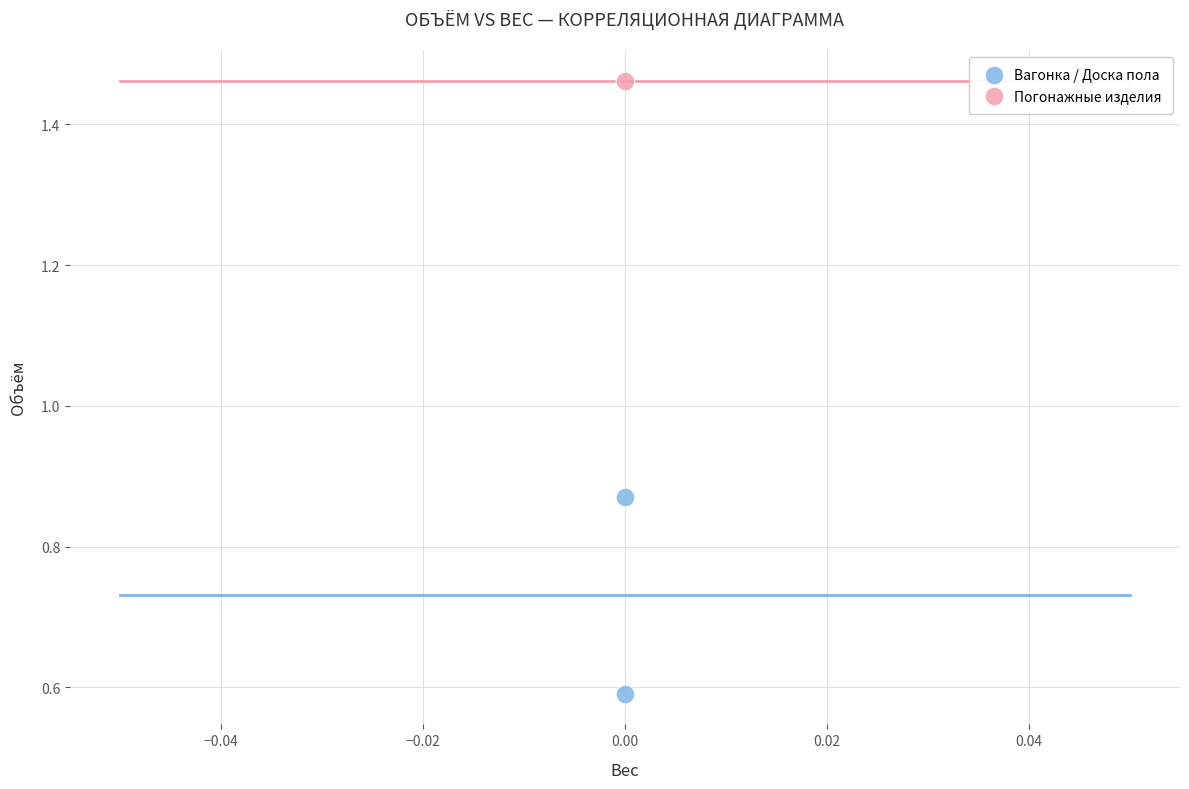

What are all the series names shown in the legend?

Вагонка / Доска пола, Погонажные изделия